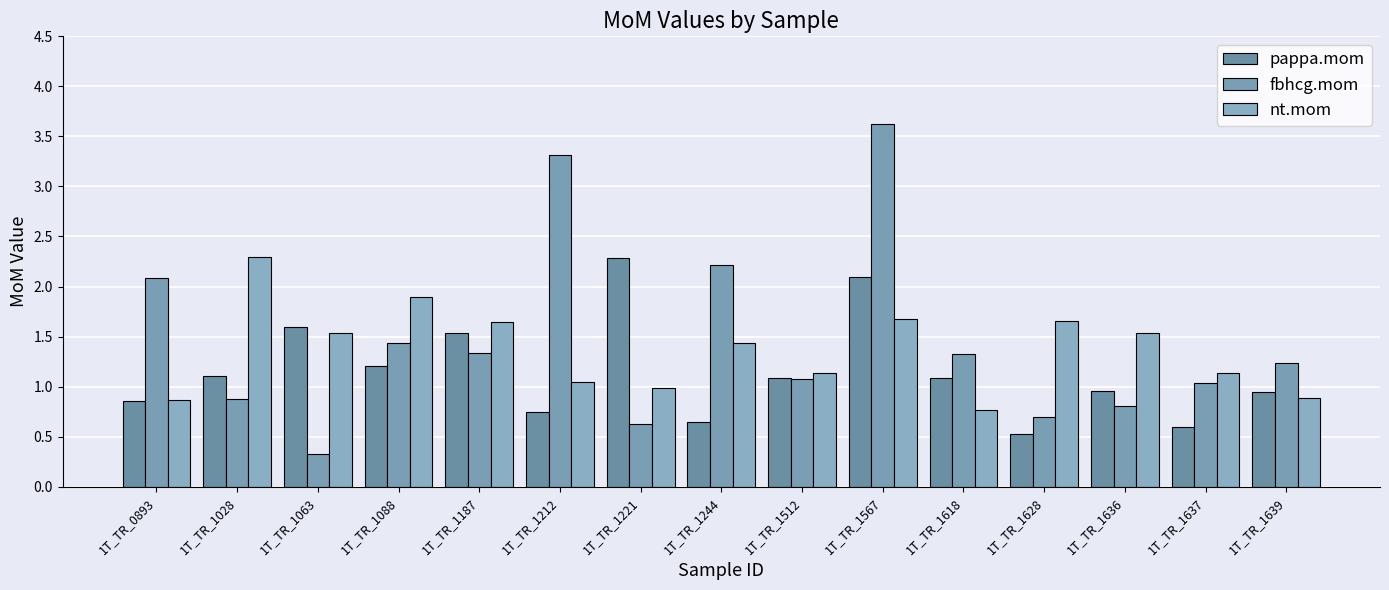

The fbhcg.mom series shows 2.2 at 1T_TR_1244. True or false?

True